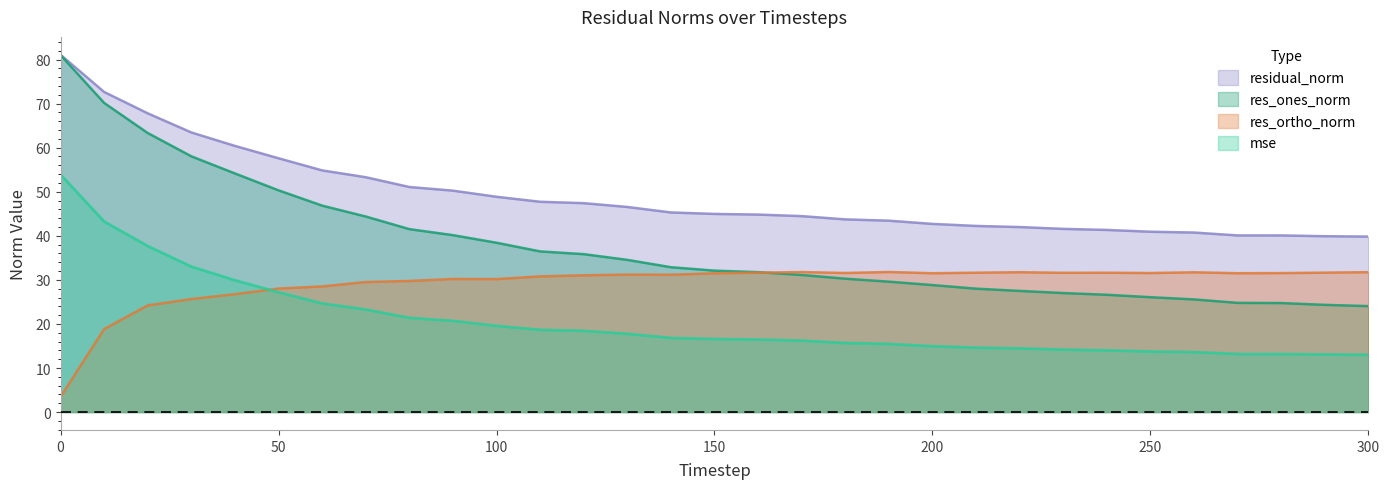

Which series has the largest total across all categories?

residual_norm